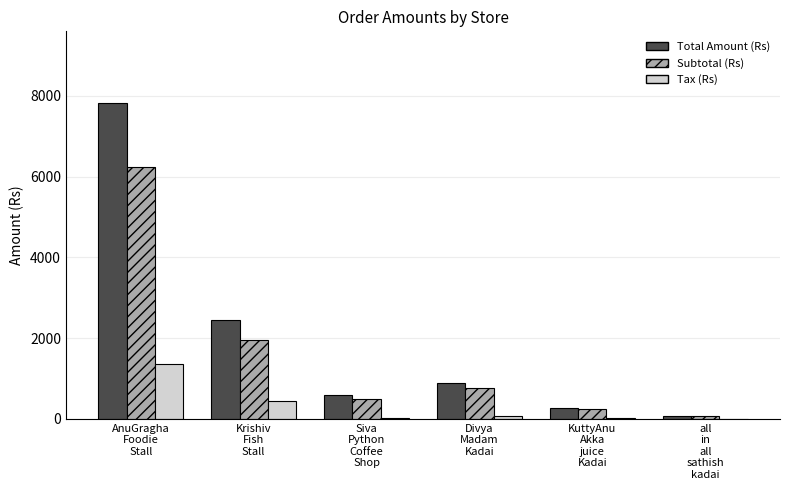

Which series has the largest total across all categories?

Total Amount (Rs)